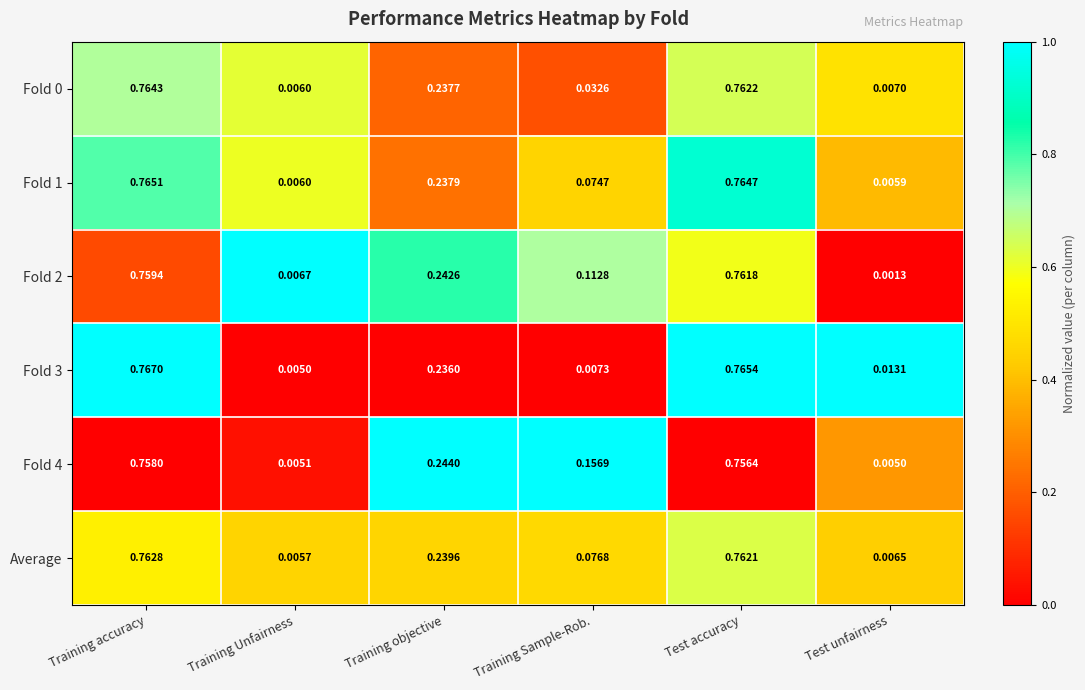

At how many categories does at least one series exceed 0?

6